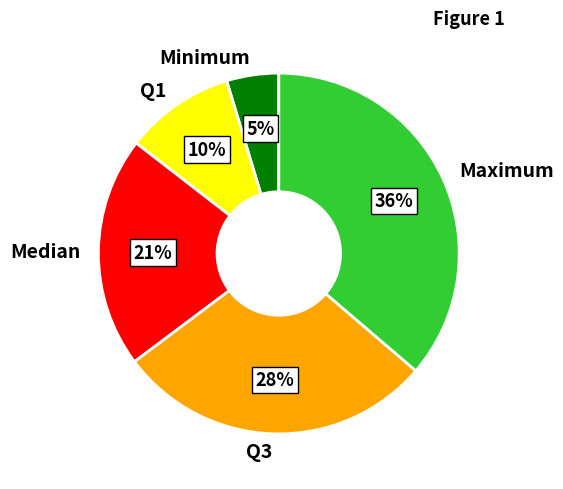

What is the largest slice in the pie chart?

Maximum